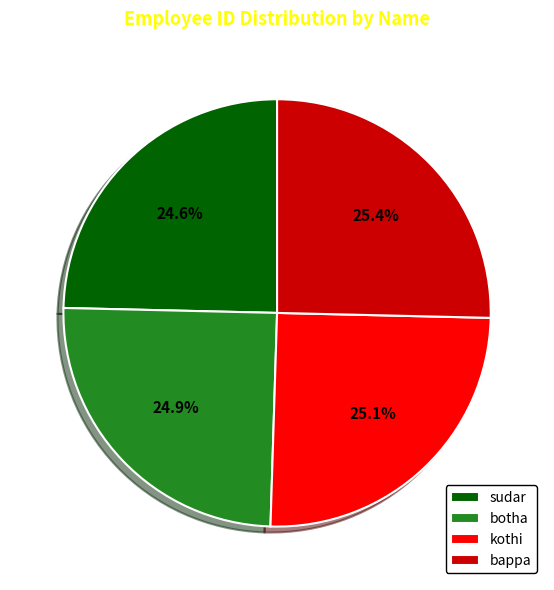

Is it true that botha is 31% of the pie?

False